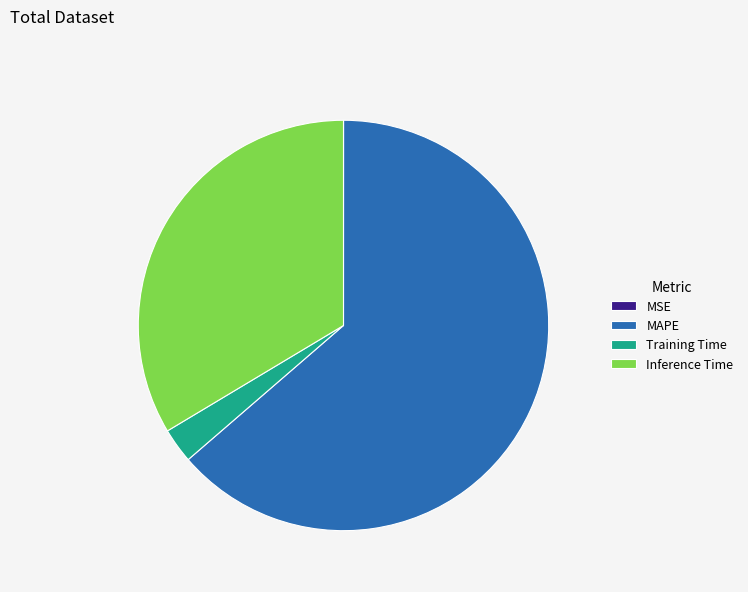

Which category has the biggest portion of the pie?

MAPE